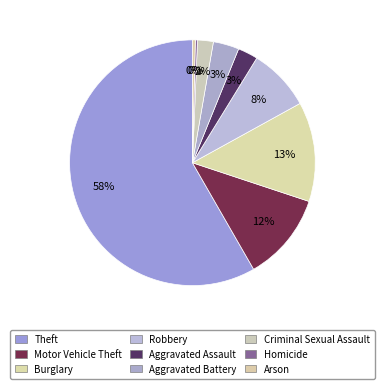

True or false: Arson accounts for 12% of the total.

False